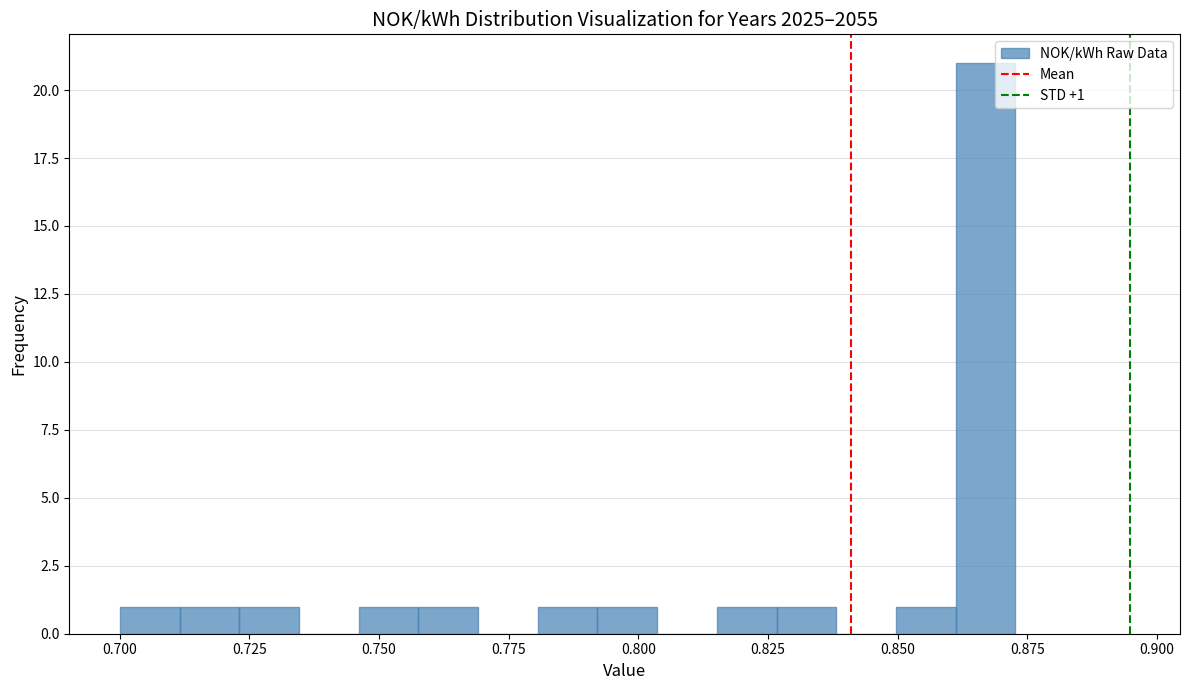

Read against the x-axis, roughly where is the centre of the tallest bar?

0.865